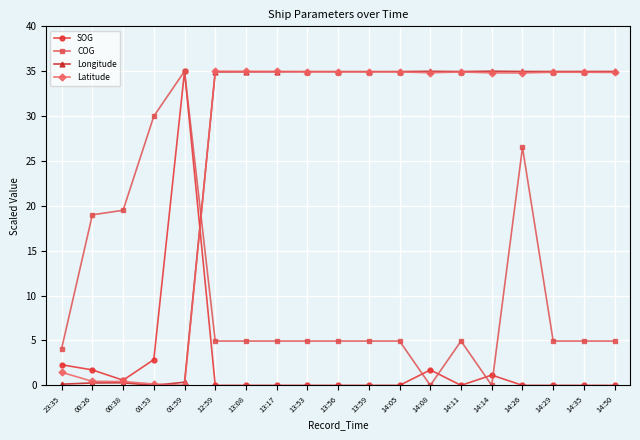

Is this an area chart (filled region under the line)?

No